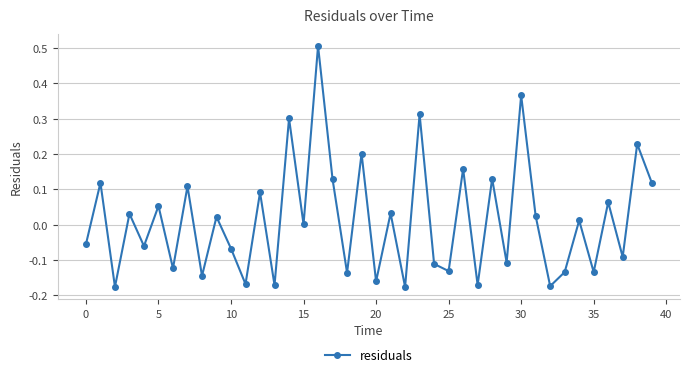

How many points are higher than both their immediate neighbors (excluding endpoints)?

17